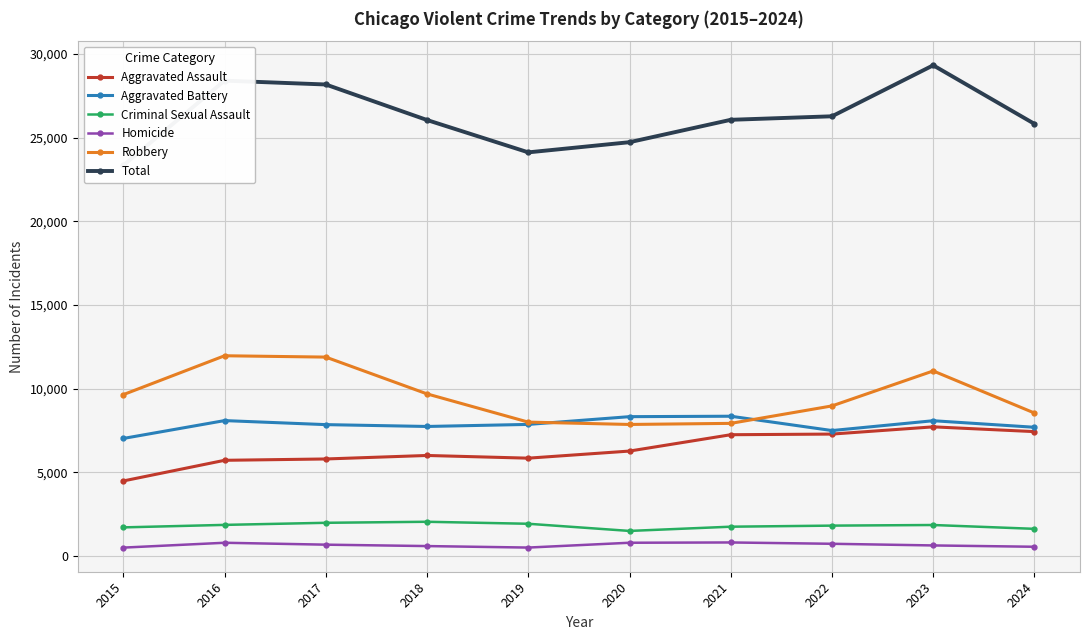

Reading left to right, transcribe all the data shown in this chart.

Aggravated Assault: 2015=4480	2016=5713	2017=5793	2018=6002	2019=5841	2020=6265	2021=7242	2022=7280	2023=7712	2024=7427
Aggravated Battery: 2015=7019	2016=8086	2017=7845	2018=7735	2019=7858	2020=8321	2021=8347	2022=7491	2023=8078	2024=7687
Criminal Sexual Assault: 2015=1705	2016=1854	2017=1979	2018=2040	2019=1921	2020=1493	2021=1746	2022=1810	2023=1847	2024=1618
Homicide: 2015=496	2016=786	2017=672	2018=588	2019=499	2020=787	2021=804	2022=725	2023=626	2024=547
Robbery: 2015=9638	2016=11960	2017=11880	2018=9681	2019=7995	2020=7855	2021=7920	2022=8963	2023=11053	2024=8538
Total: 2015=23338	2016=28399	2017=28169	2018=26046	2019=24114	2020=24721	2021=26059	2022=26269	2023=29316	2024=25817